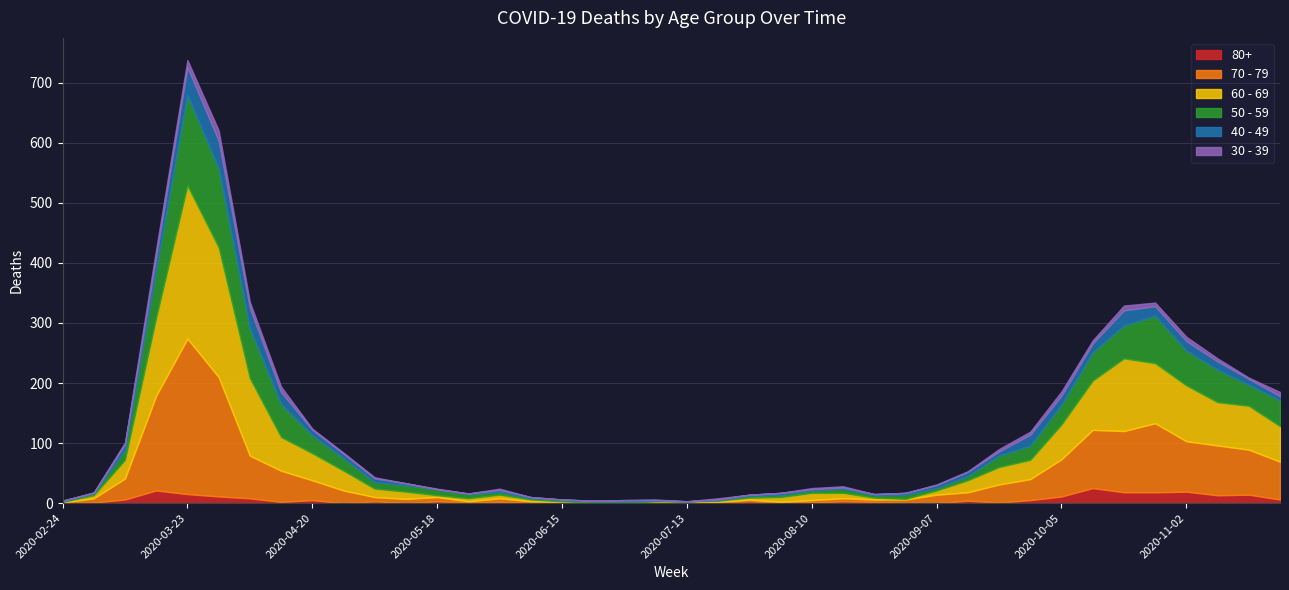

Where is the first local minimum for 80+?

2020-04-13